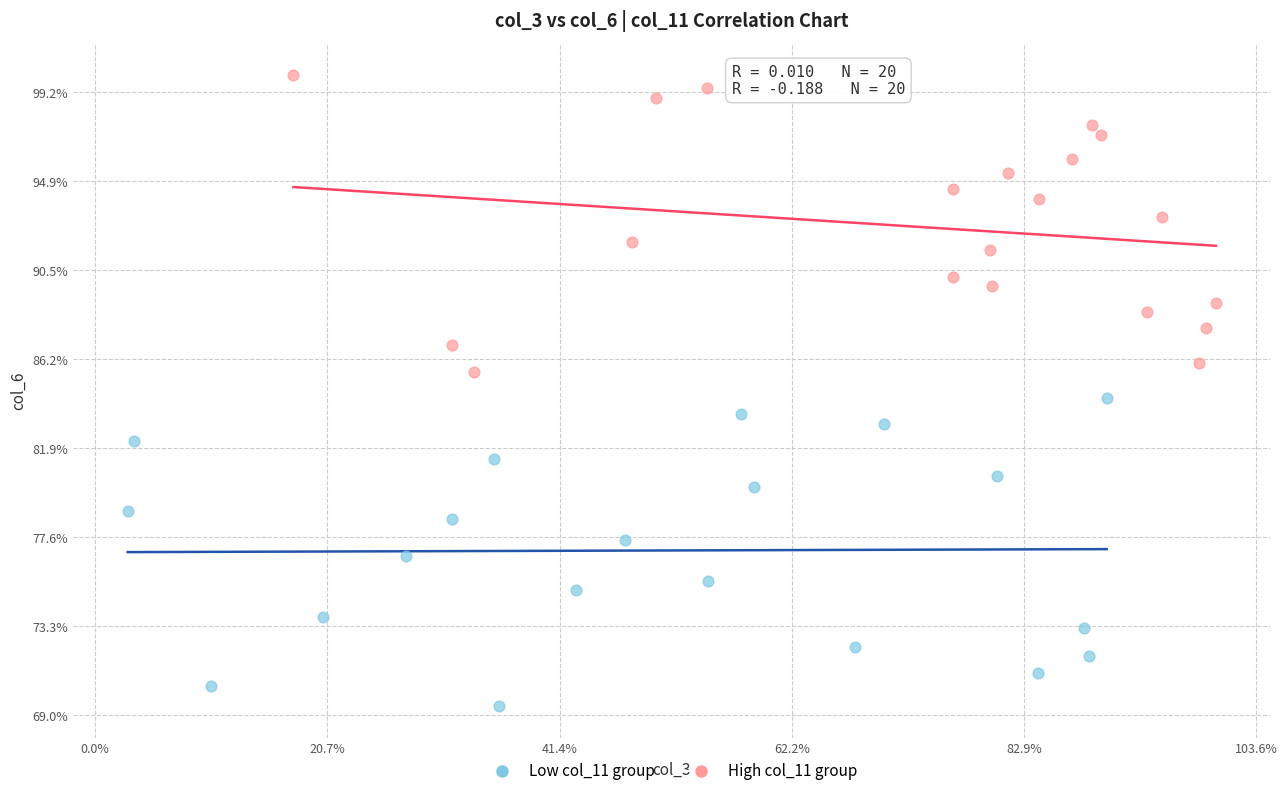

What are all the series names shown in the legend?

Low col_11 group, High col_11 group